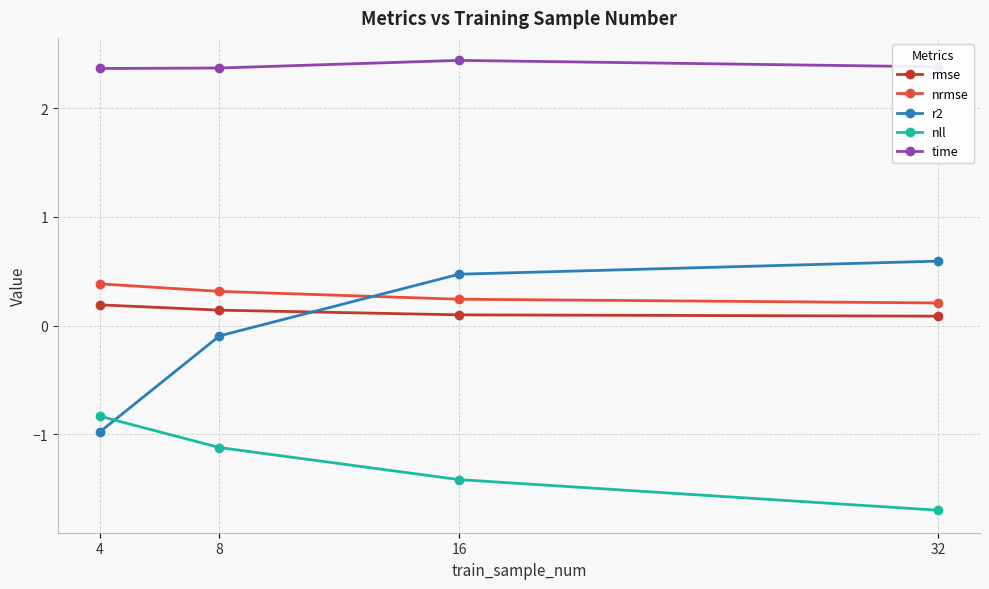

What is the difference between the nrmse values at 16 and 4?

0.1